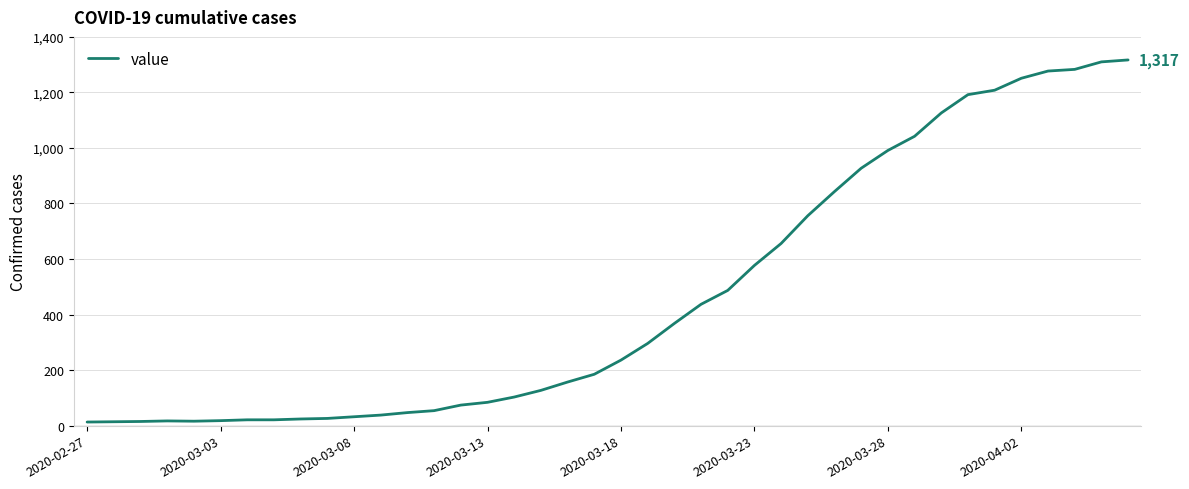

What is the difference between the maximum and minimum values?

1304